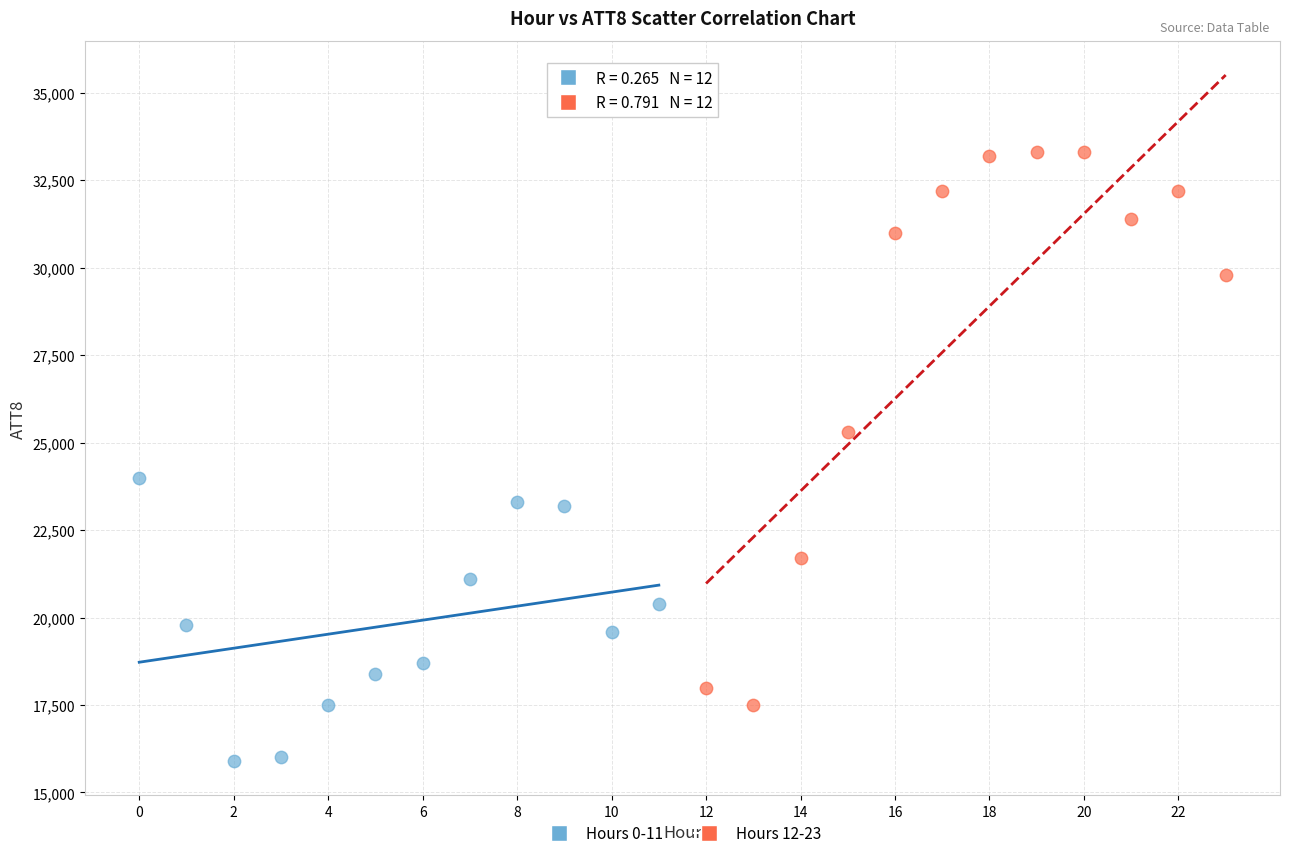

Which series reaches the maximum Y coordinate?

Hours 12-23